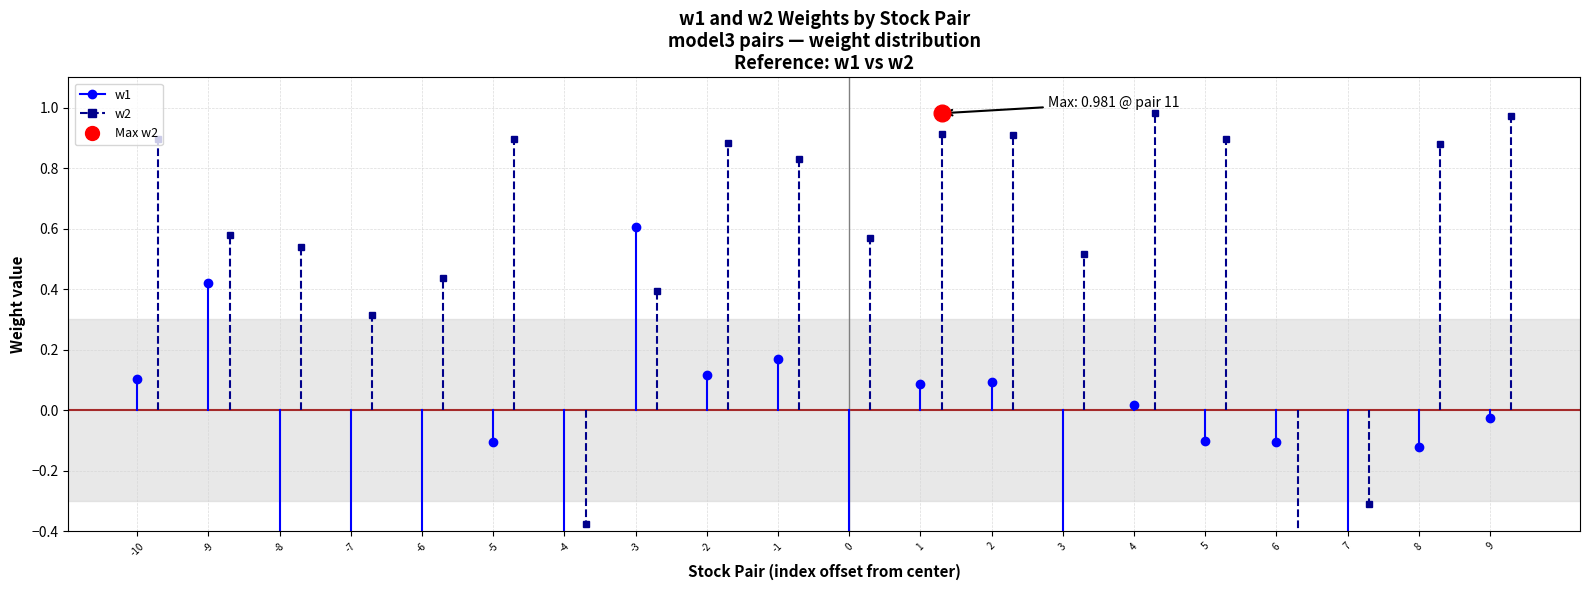

What are all the series names shown in the legend?

w1, w2